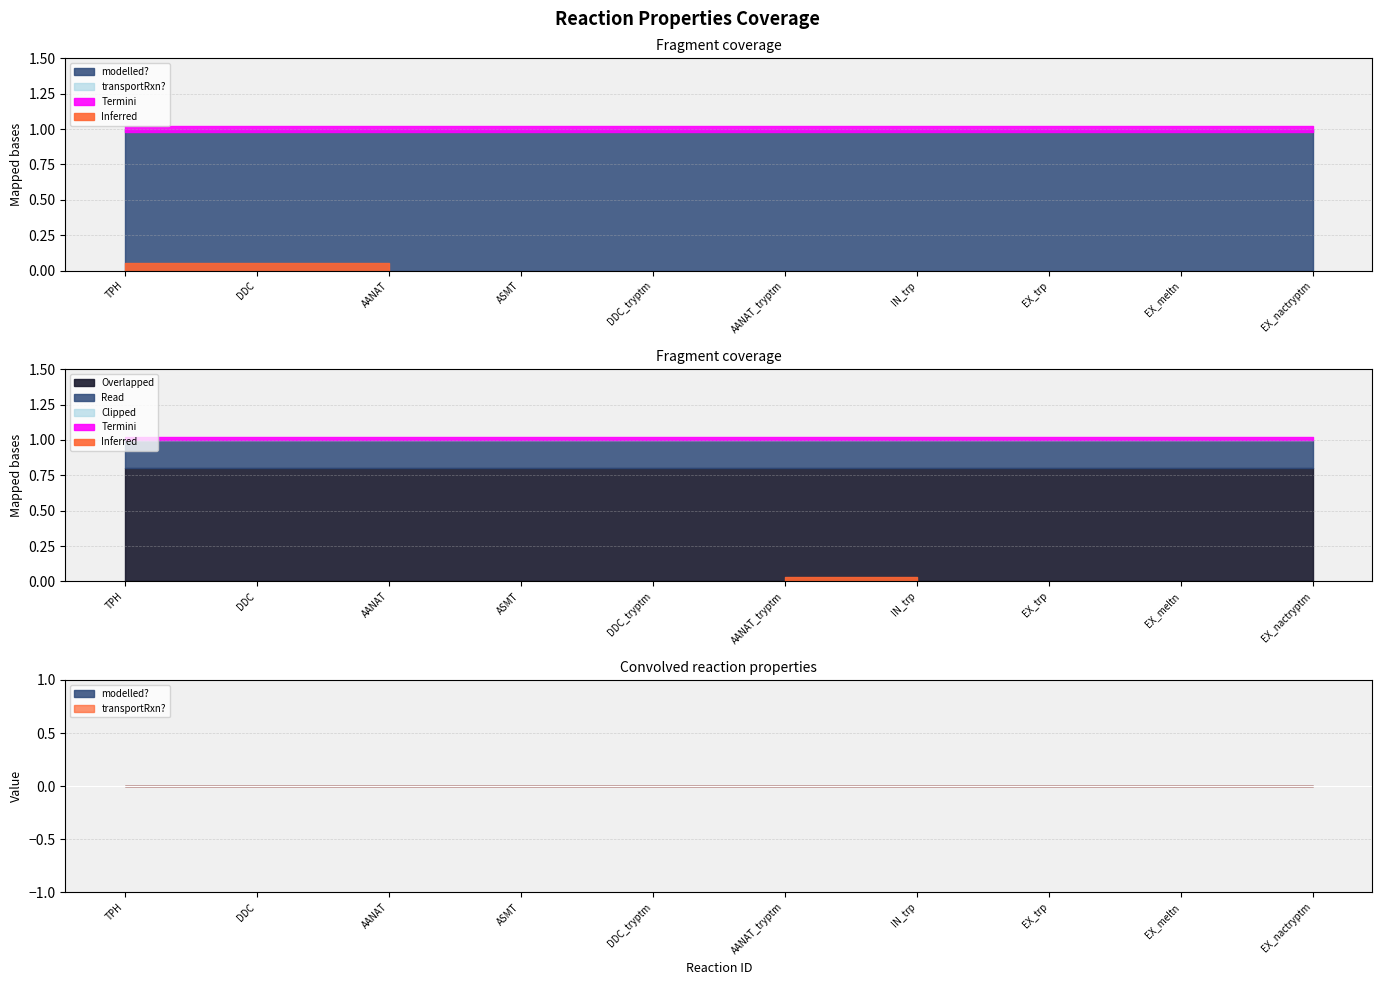

True or false: modelled? has a value of 1 at TPH.

False